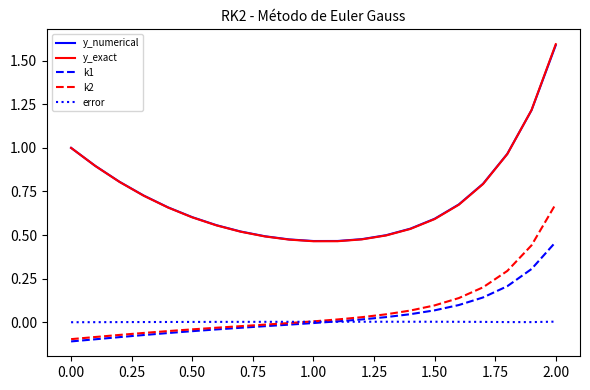

True or false: k1 and y_exact cross at least once.

False